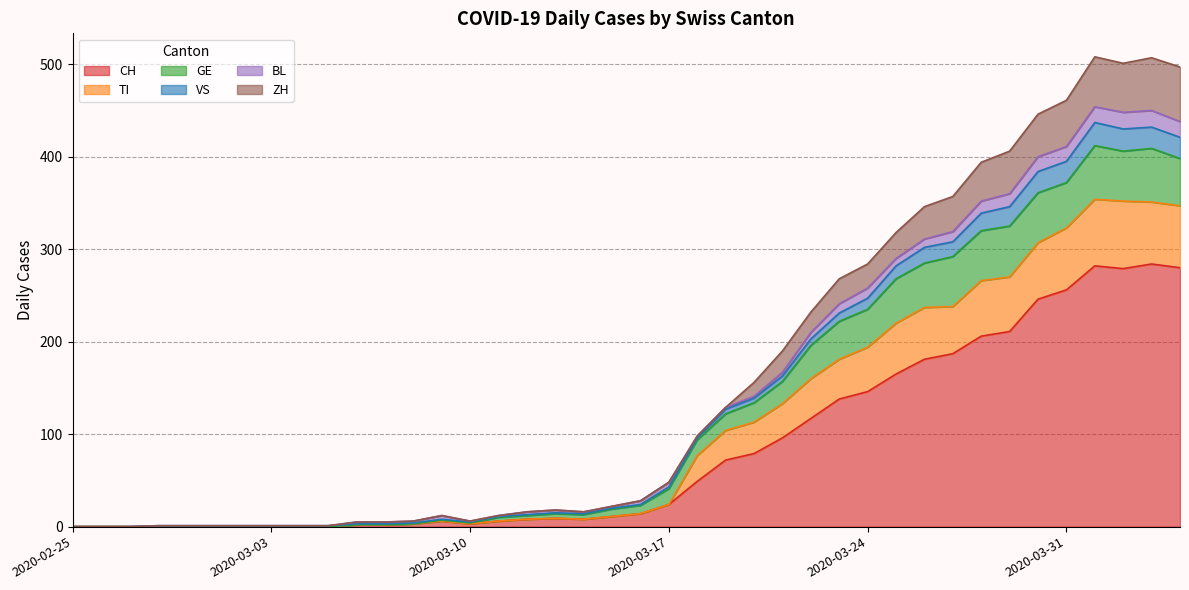

What is the sum of all CH values?

3370